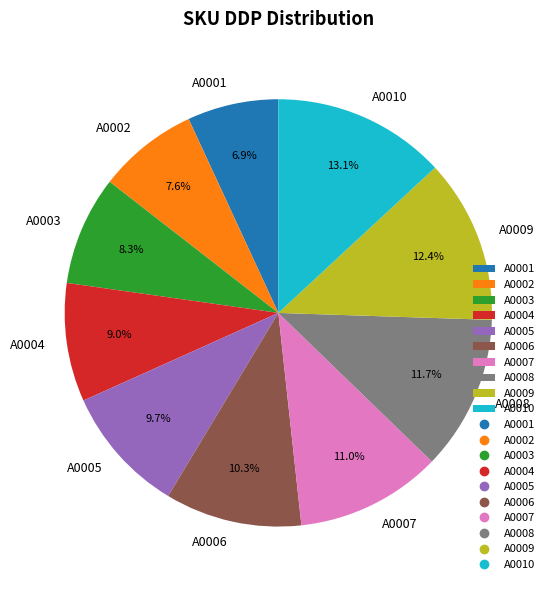

To the nearest percent, what is the combined percentage of A0007 and A0009?

23%